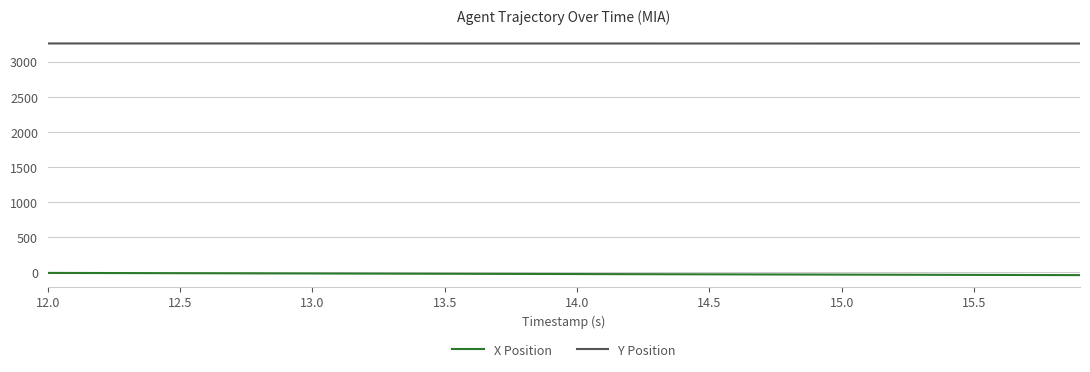

List the series in order of their peak value, highest first.

Y Position, X Position